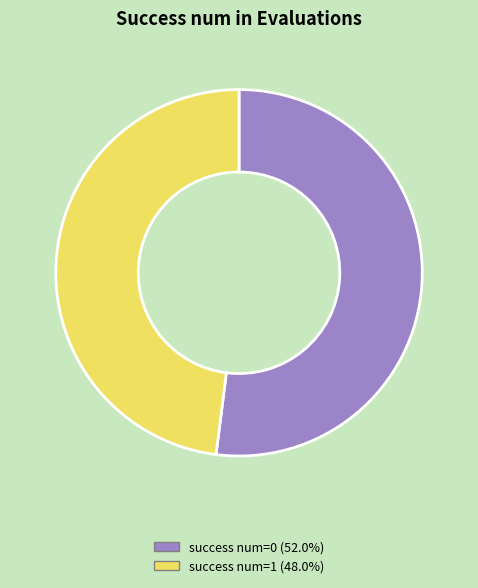

Does any single category account for the majority?

Yes